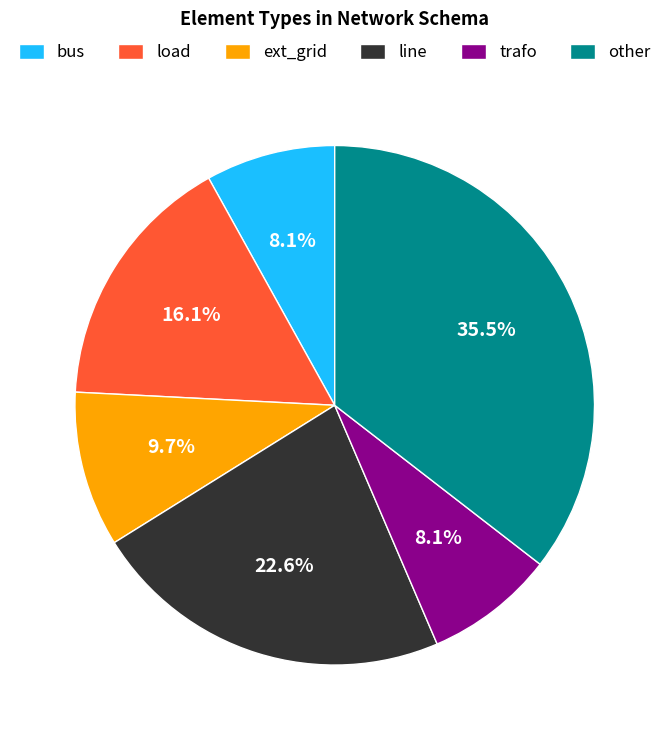

Count the number of slices in the pie.

6